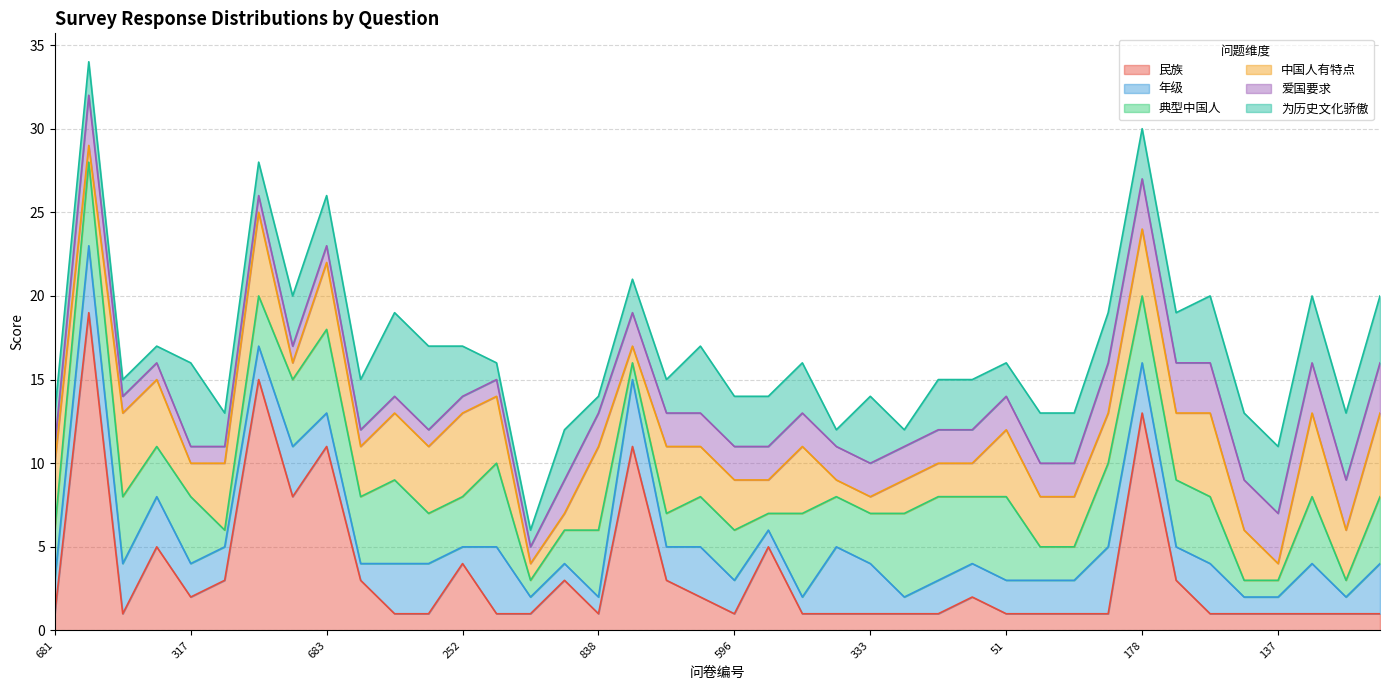

Between which two adjacent categories do 年级 and 民族 first intersect?

681 and 615